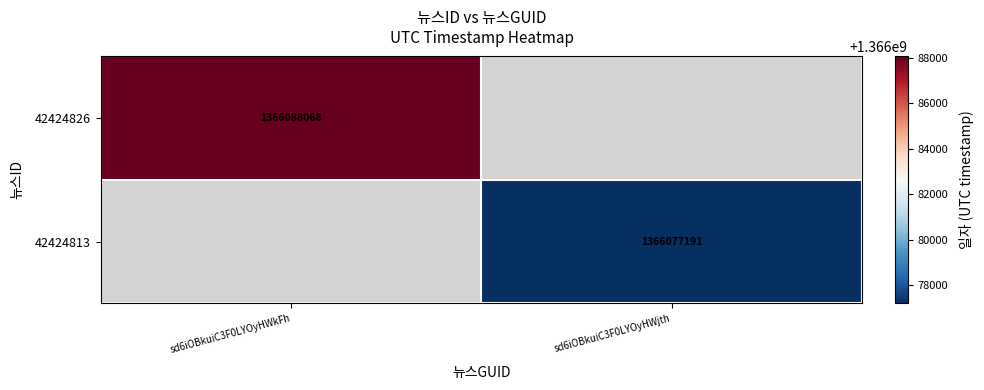

True or false: 42424813 has a value of 2066304094 at sd6iOBkuiC3F0LYOyHWjth.

False